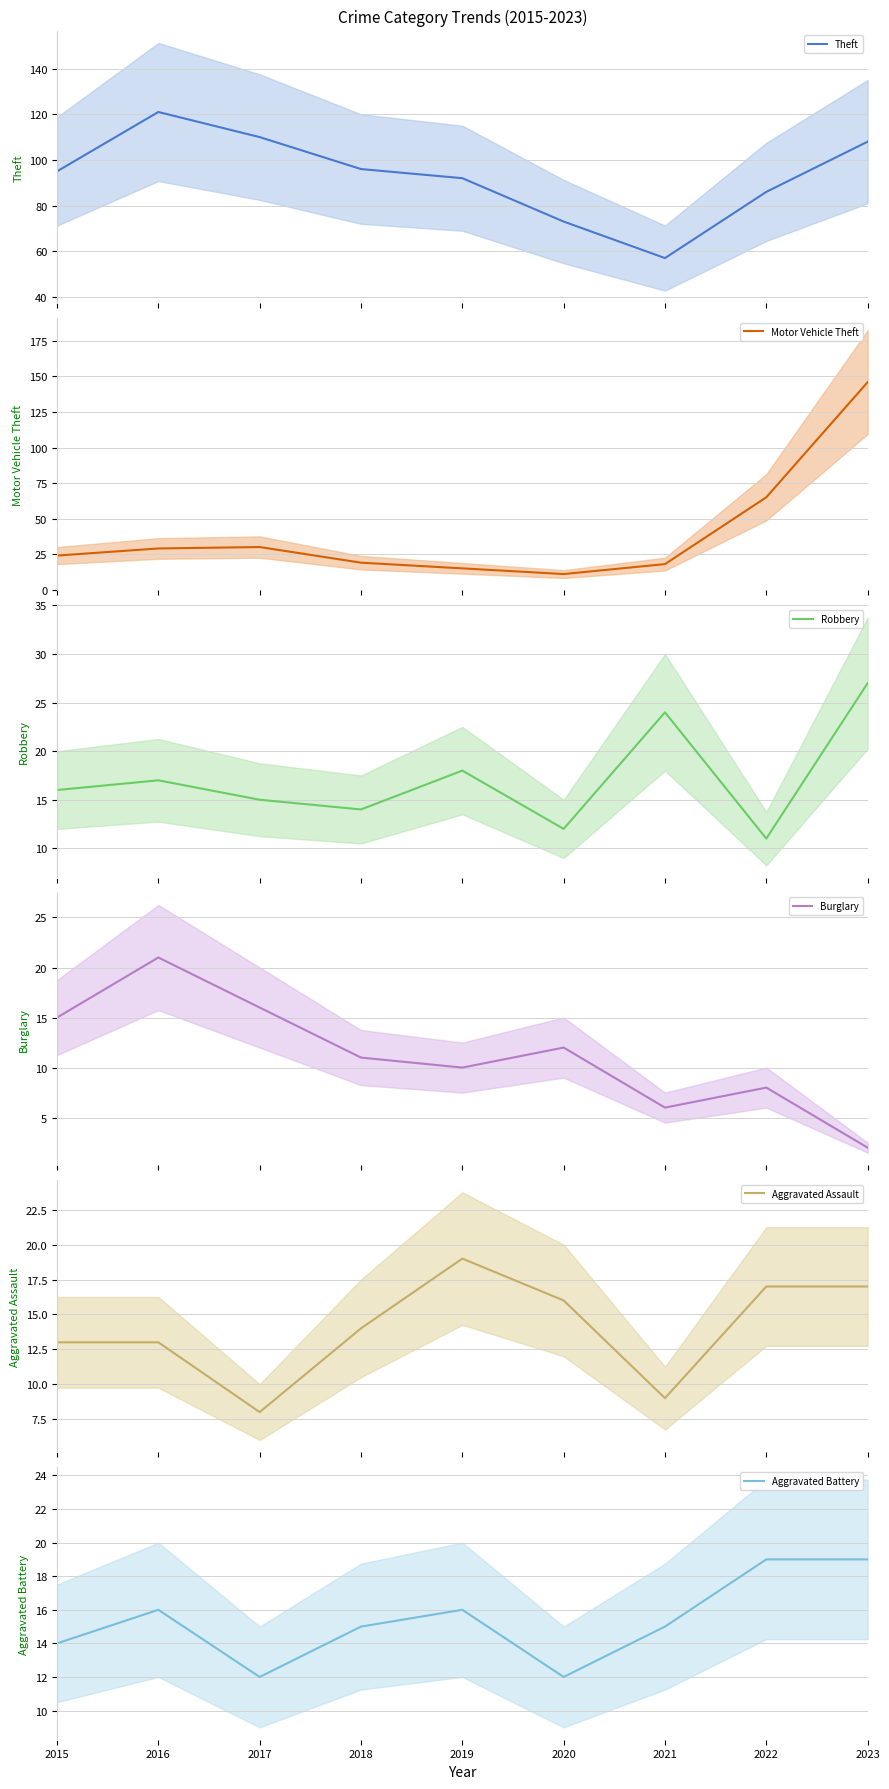

Reading left to right, extract all data points from this chart.

Theft: 95	121	110	96	92	73	57	86	108
Motor Vehicle Theft: 24	29	30	19	15	11	18	65	146
Robbery: 16	17	15	14	18	12	24	11	27
Burglary: 15	21	16	11	10	12	6	8	2
Aggravated Assault: 13	13	8	14	19	16	9	17	17
Aggravated Battery: 14	16	12	15	16	12	15	19	19